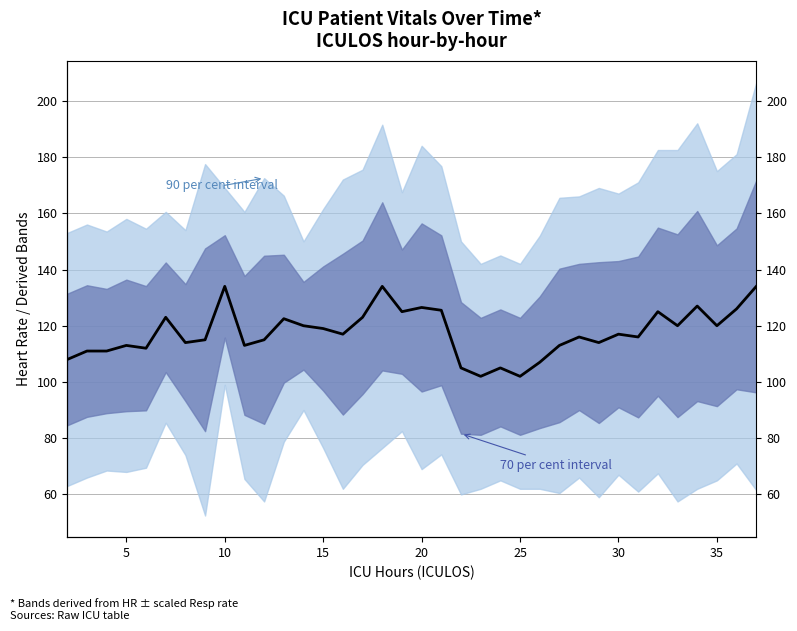

Does the chart have visible grid lines?

Yes